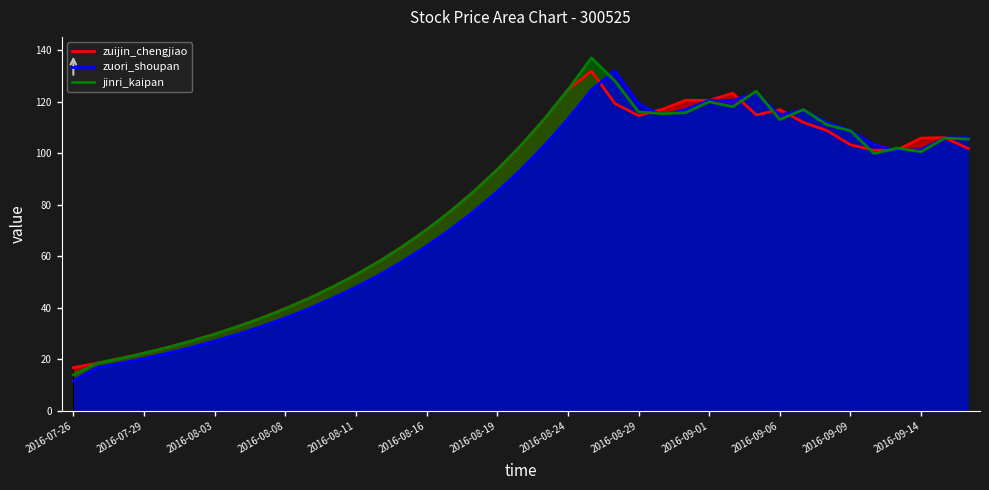

What is the difference between the maximum and minimum values in the jinri_kaipan series?

122.9